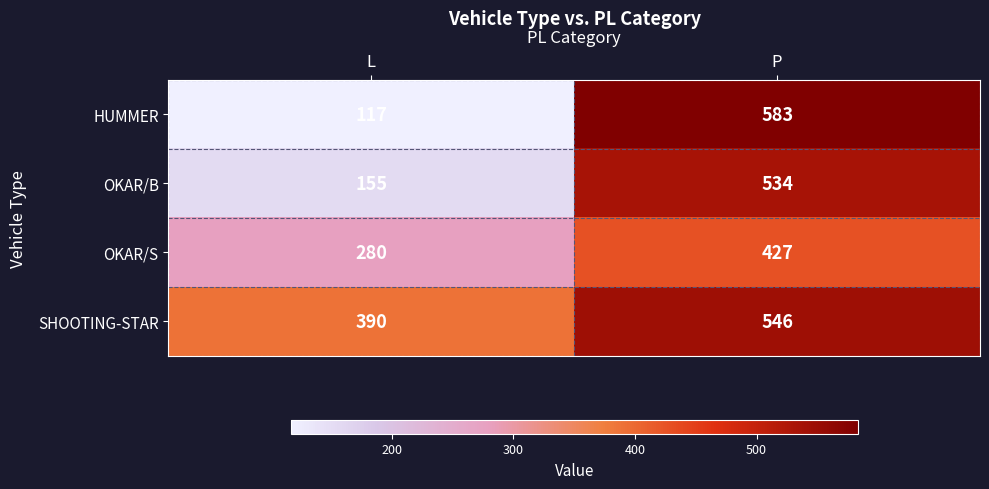

What is the sum of all OKAR/B values?

689